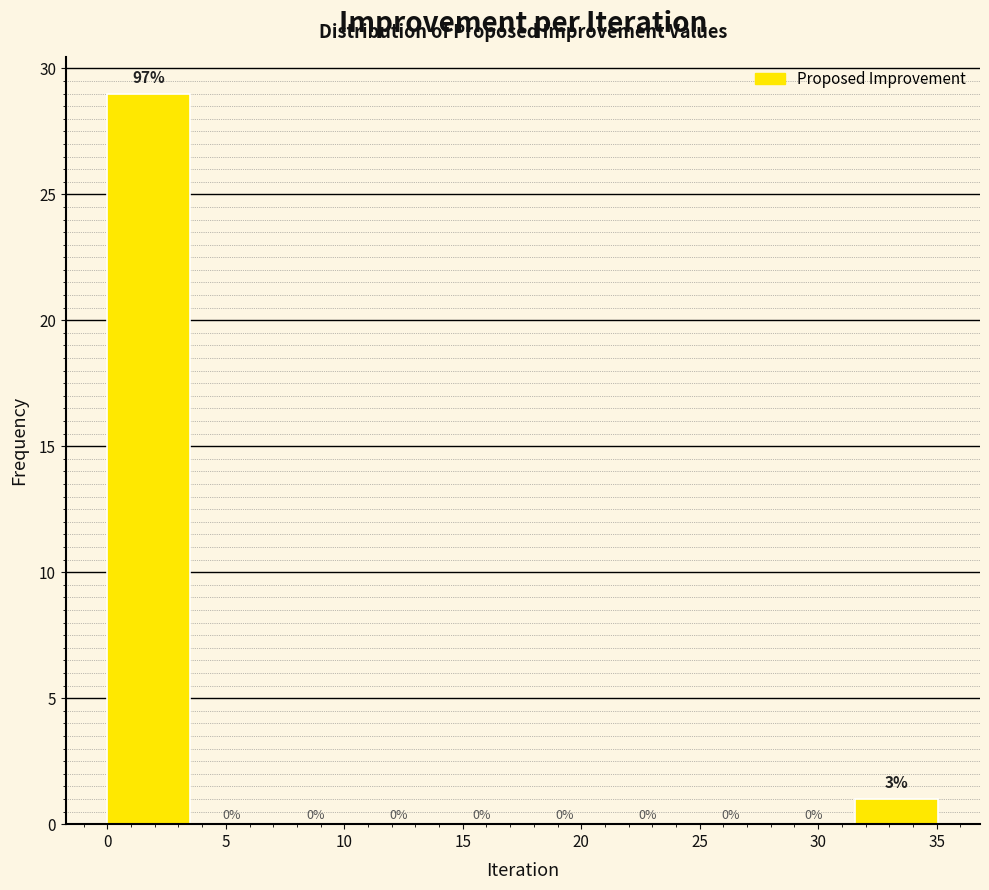

Over which range of the x-axis is the bar tallest?

0.0 to 3.5